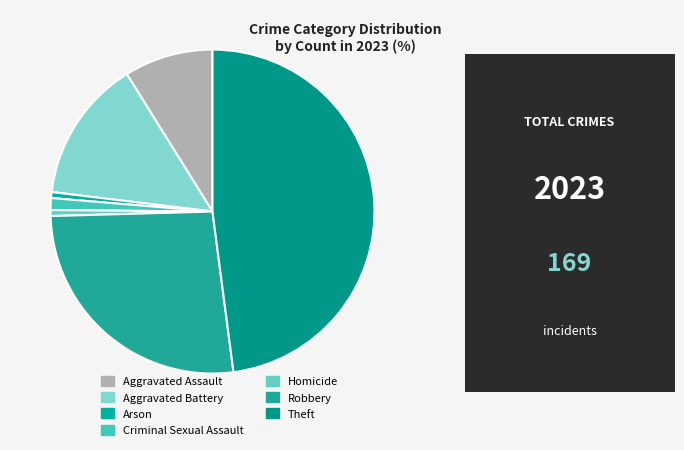

The Homicide slice represents 1% of the pie. True or false?

True